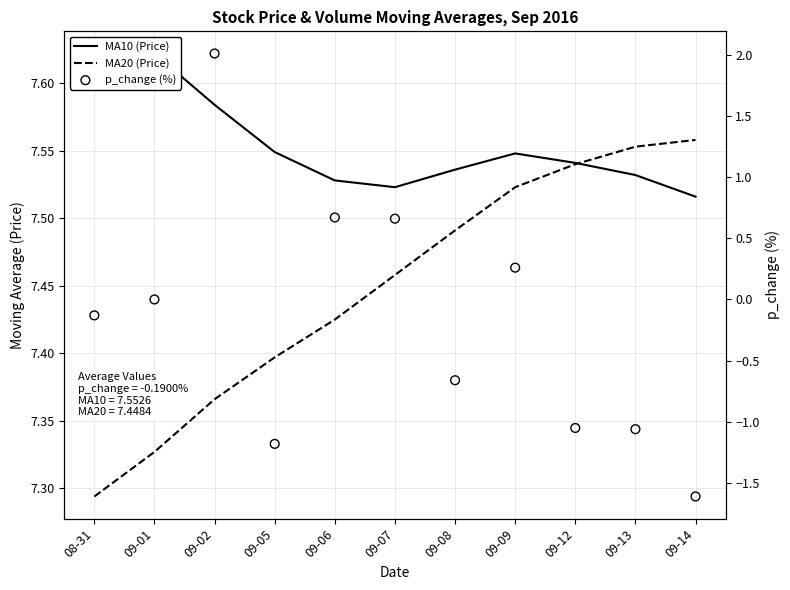

What is the total value across all series at 09-12?

14.0